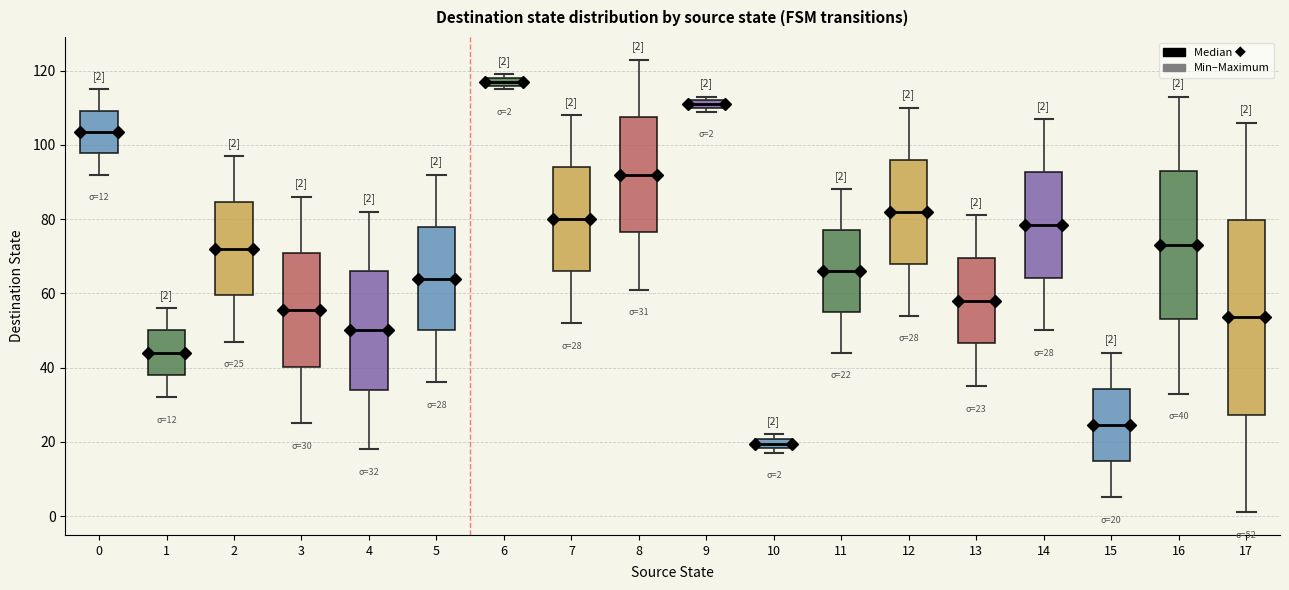

Comparing the boxes themselves (not the whiskers), which one is the tallest?

17